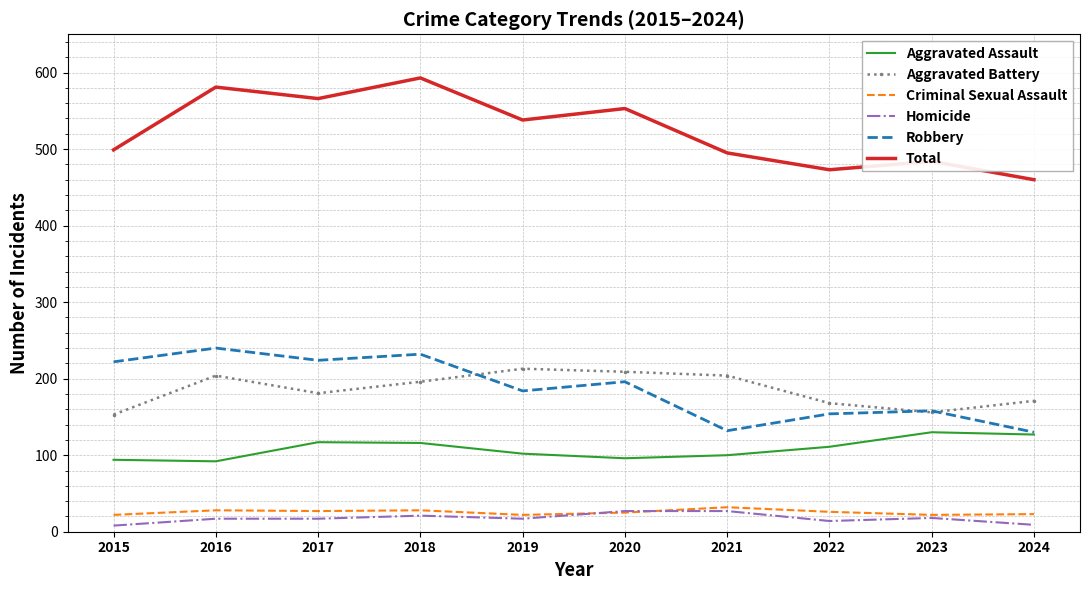

What is the sum of the Aggravated Battery values at 2021 and 2023?

360